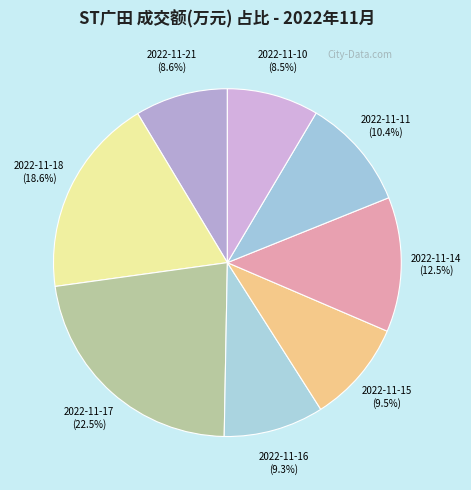

Between 2022-11-18 and 2022-11-17, which is larger?

2022-11-17